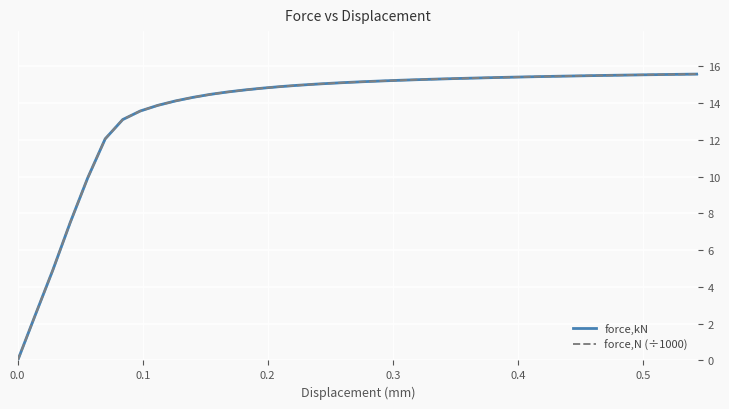

How many categories are shown in the chart?

40